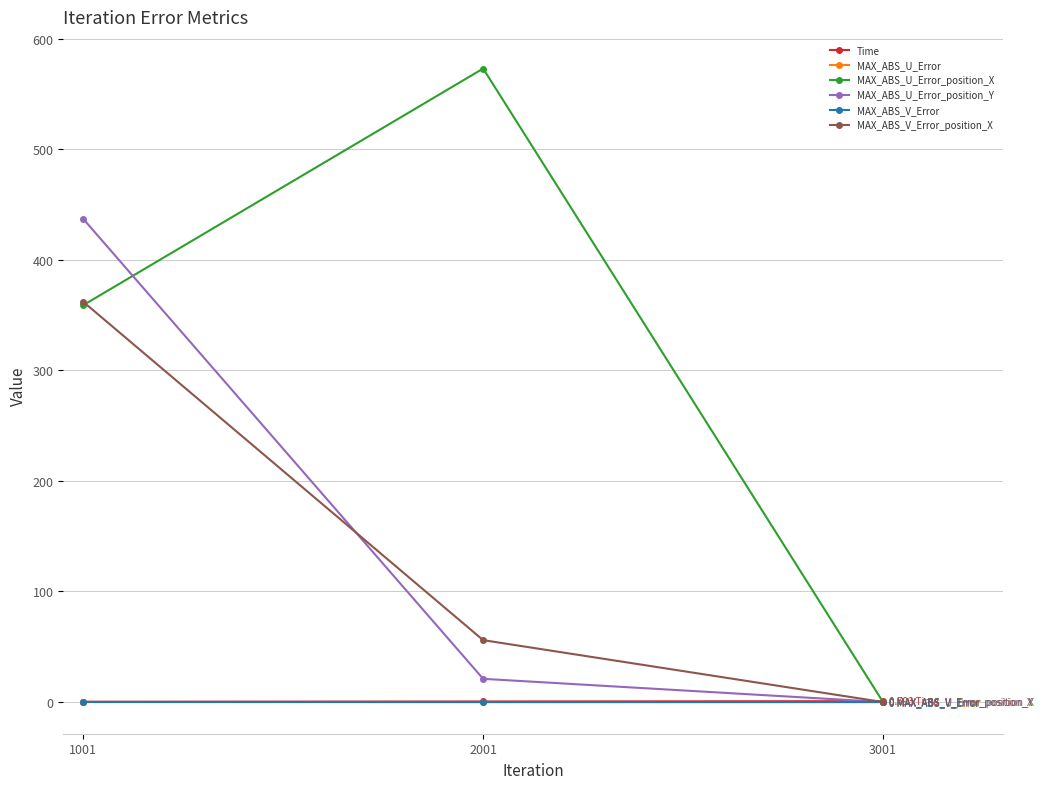

What is the value of the MAX_ABS_V_Error_position_X point at the 2nd from the left?

56.0